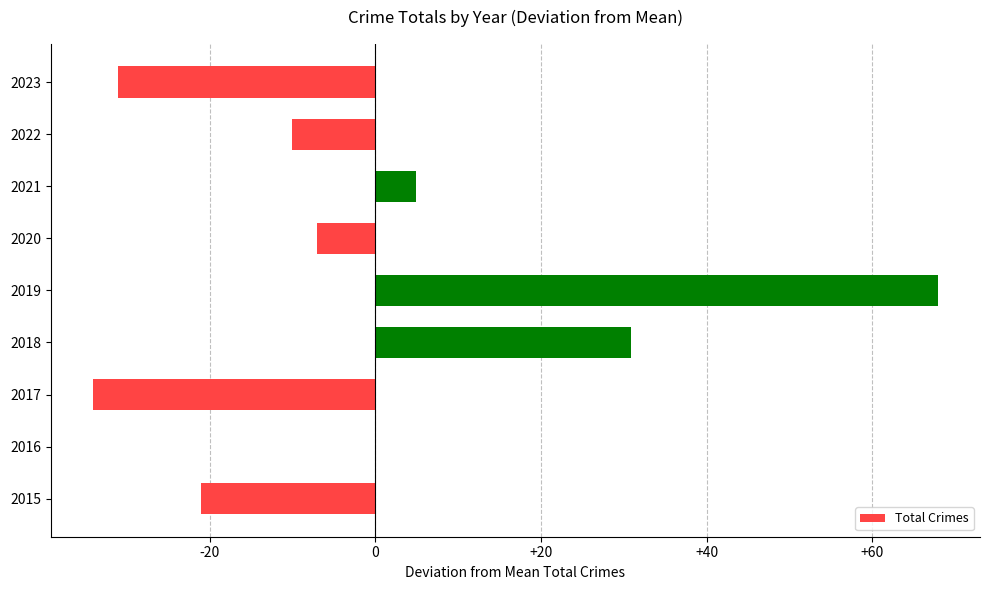

Reading bottom to top, what are all the values shown in this chart?

2015=-21.1	2016=-0.1	2017=-34.1	2018=30.9	2019=67.9	2020=-7.1	2021=4.9	2022=-10.1	2023=-31.1